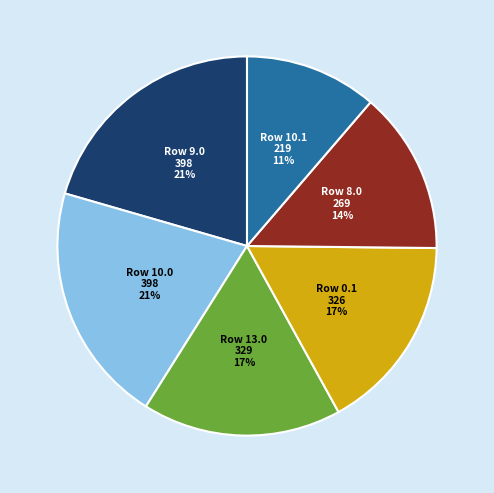

Is it true that Row 8.0 is 7% of the pie?

False